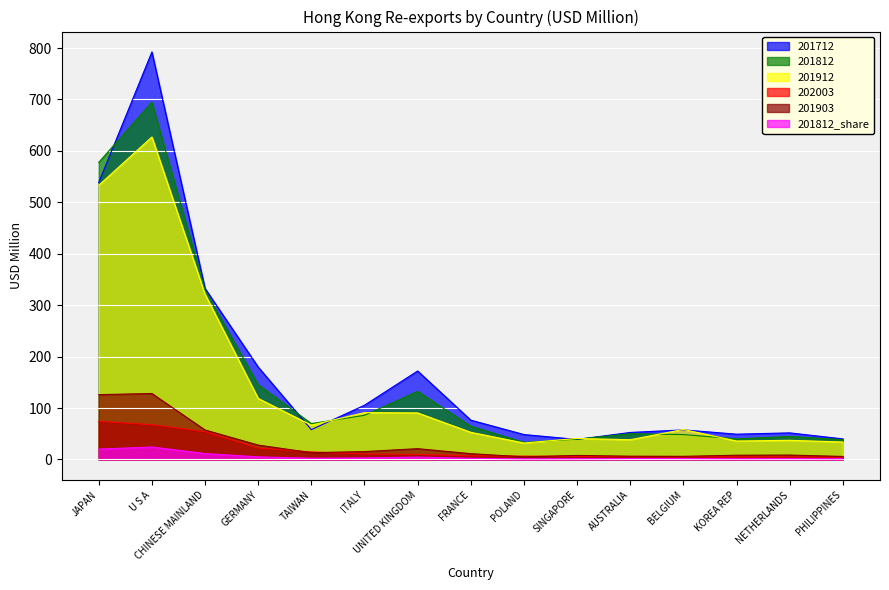

List the labels in order of 201812 value, smallest first.

POLAND, PHILIPPINES, SINGAPORE, KOREA REP, NETHERLANDS, BELGIUM, AUSTRALIA, FRANCE, TAIWAN, ITALY, UNITED KINGDOM, GERMANY, CHINESE MAINLAND, JAPAN, U S A